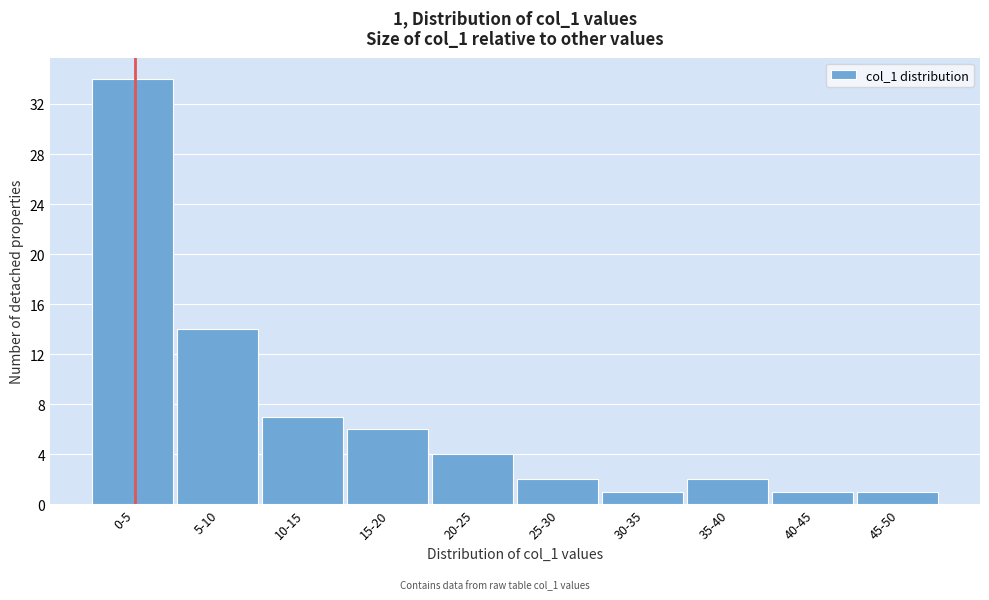

Reading left to right, transcribe all the data shown in this chart.

0-5=34	5-10=14	10-15=7	15-20=6	20-25=4	25-30=2	30-35=1	35-40=2	40-45=1	45-50=1